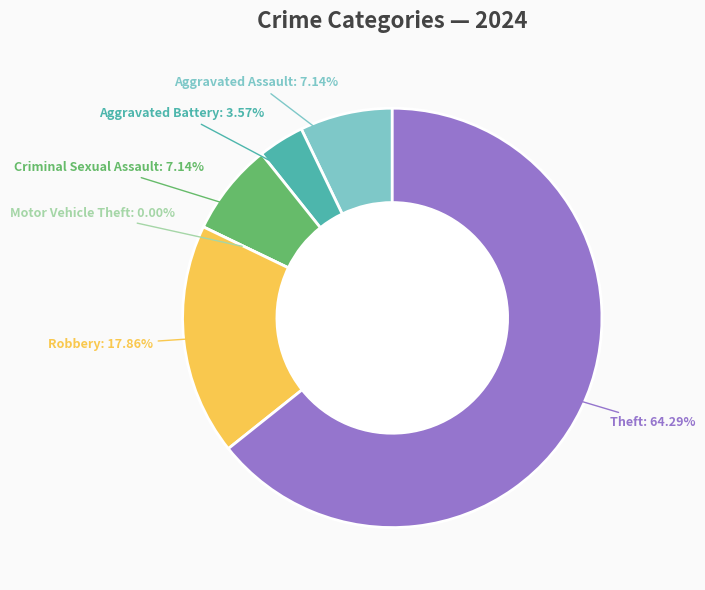

Which has a higher value, Robbery or Criminal Sexual Assault?

Robbery